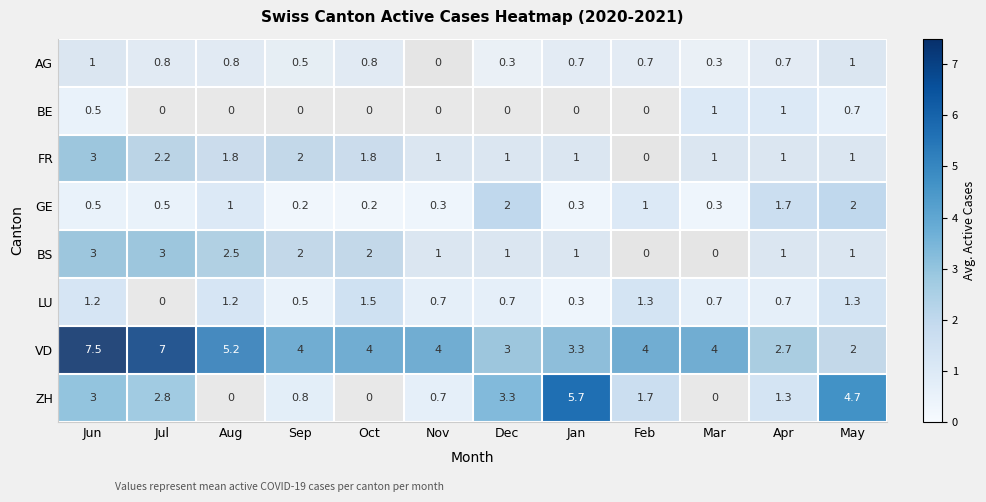

What is the difference between the maximum and minimum values in the BE series?

1.0